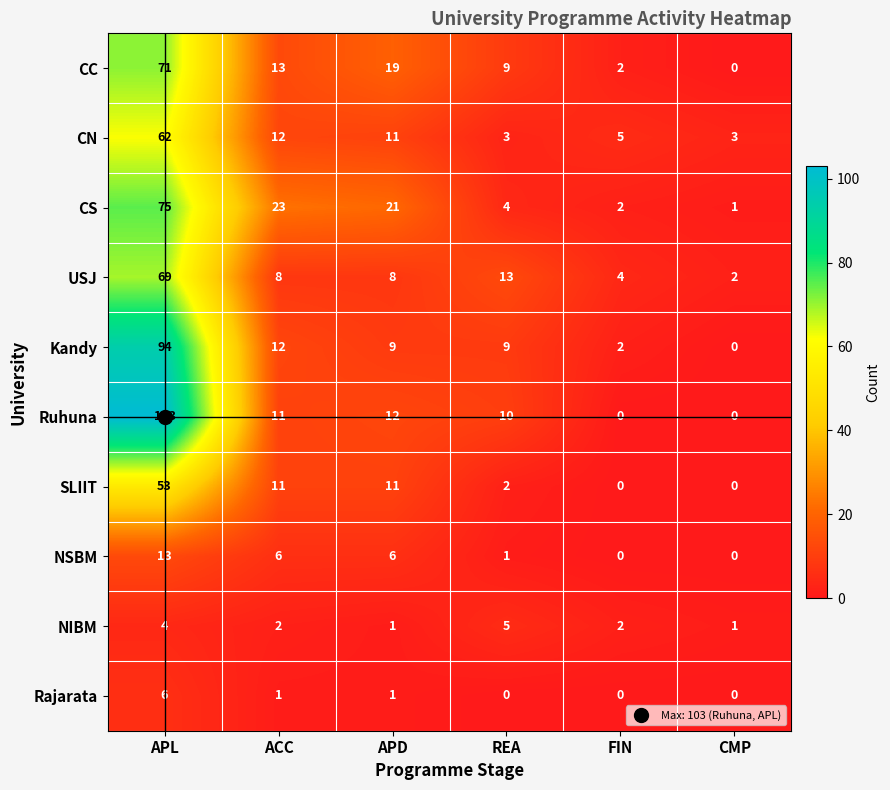

What is the difference between the second highest and second lowest values in the NIBM series?

3